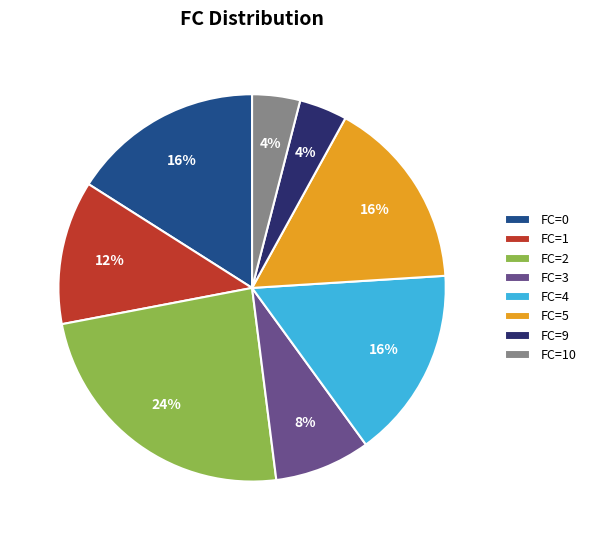

To the nearest percent, what is the average slice percentage?

12%